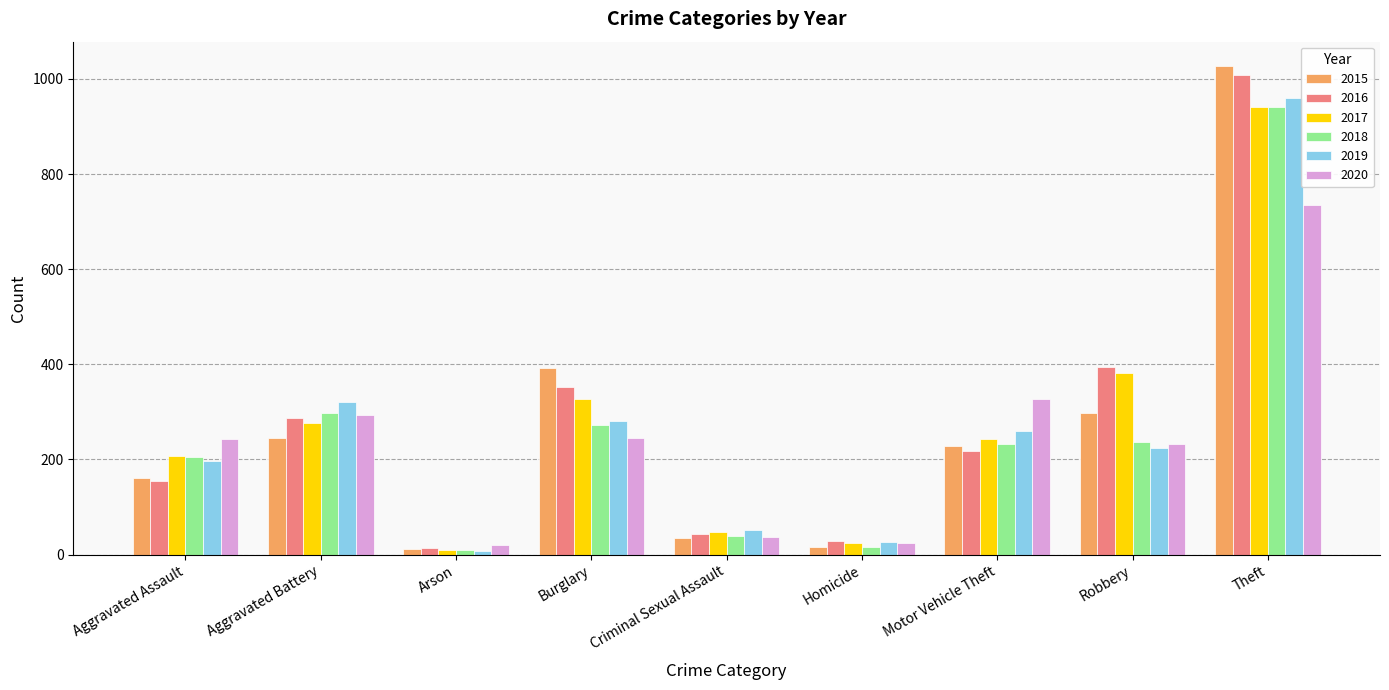

Count the number of categories in the chart.

9